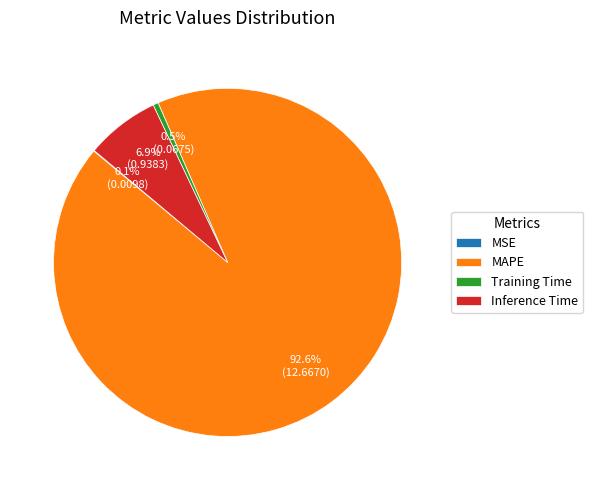

Combined, what portion of the pie is Inference Time and Training Time?

7.4%